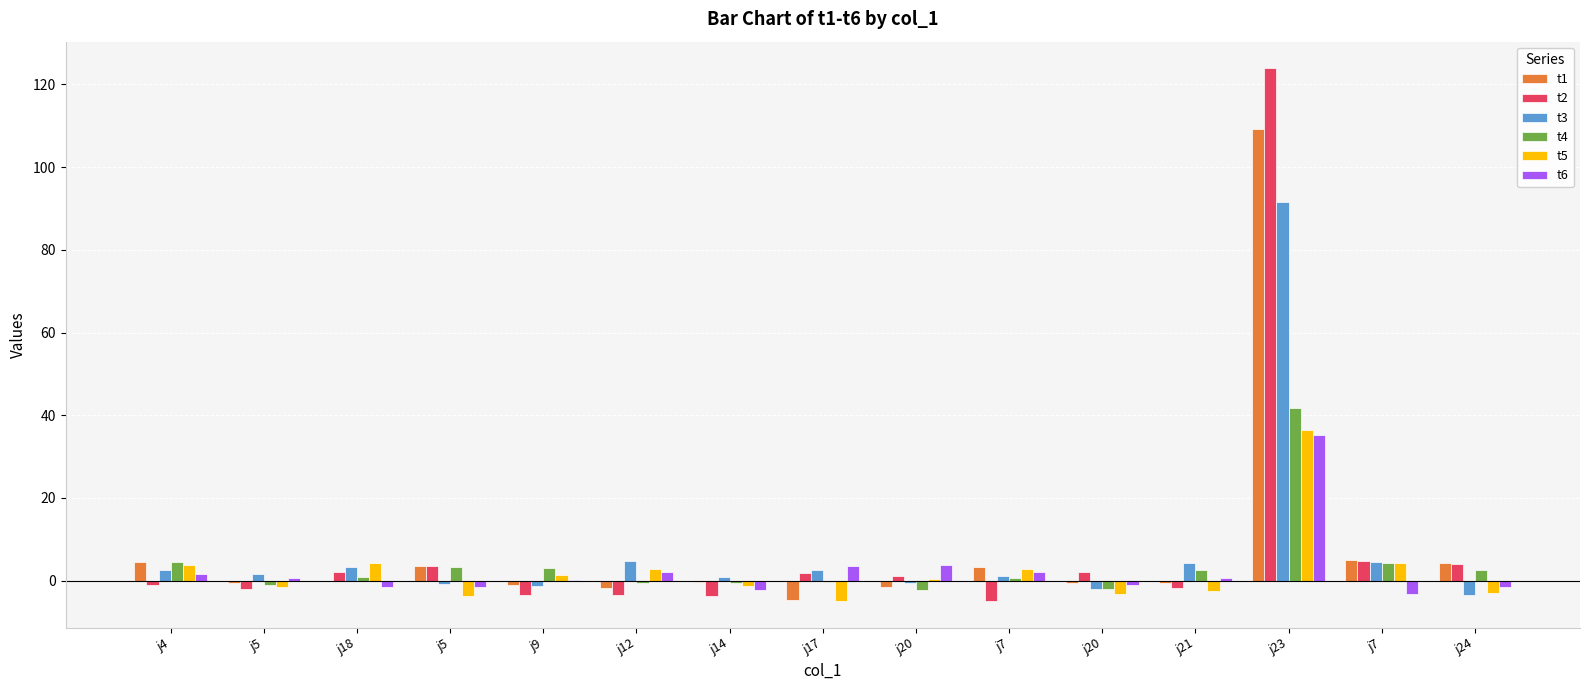

At which category is the sum across all series the highest?

j23